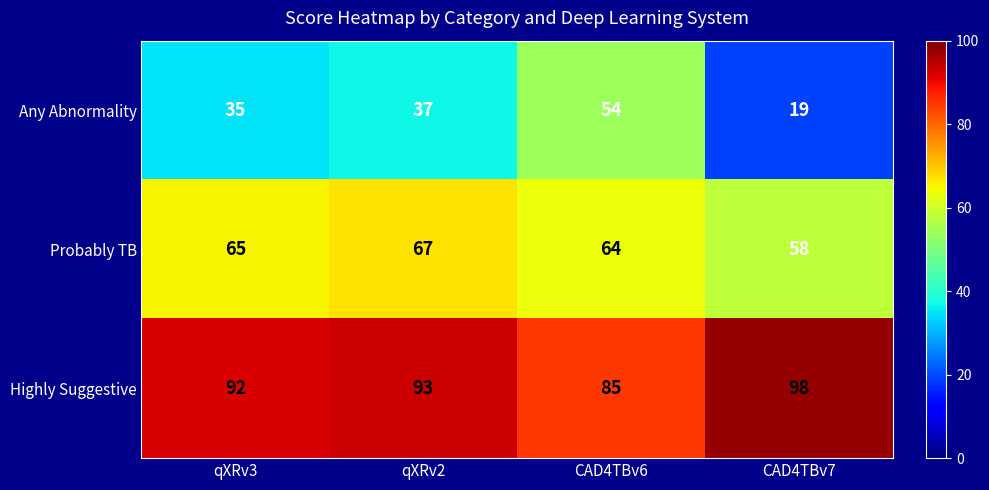

How many values in the Any Abnormality series are below 37?

2